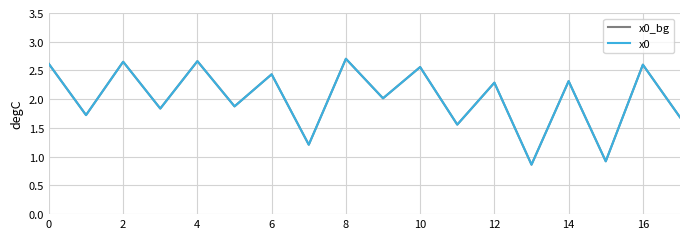

Is this an area chart (filled region under the line)?

No